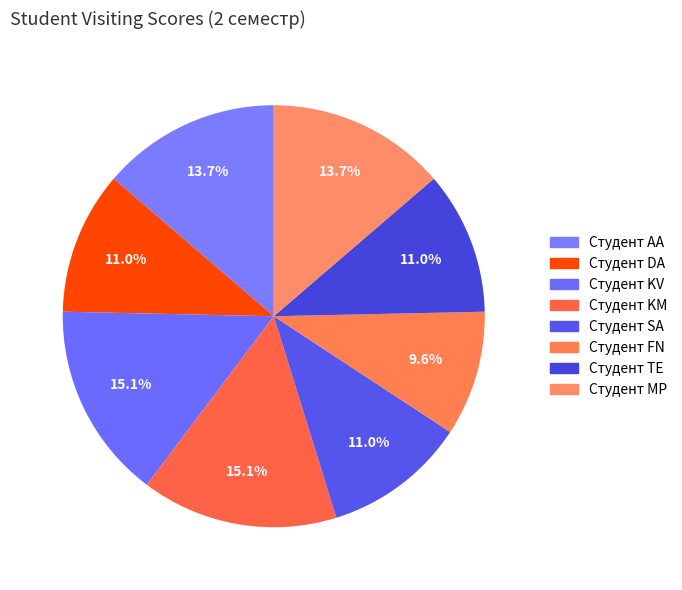

What is the change in value from Студент AA to Студент TE?

-2